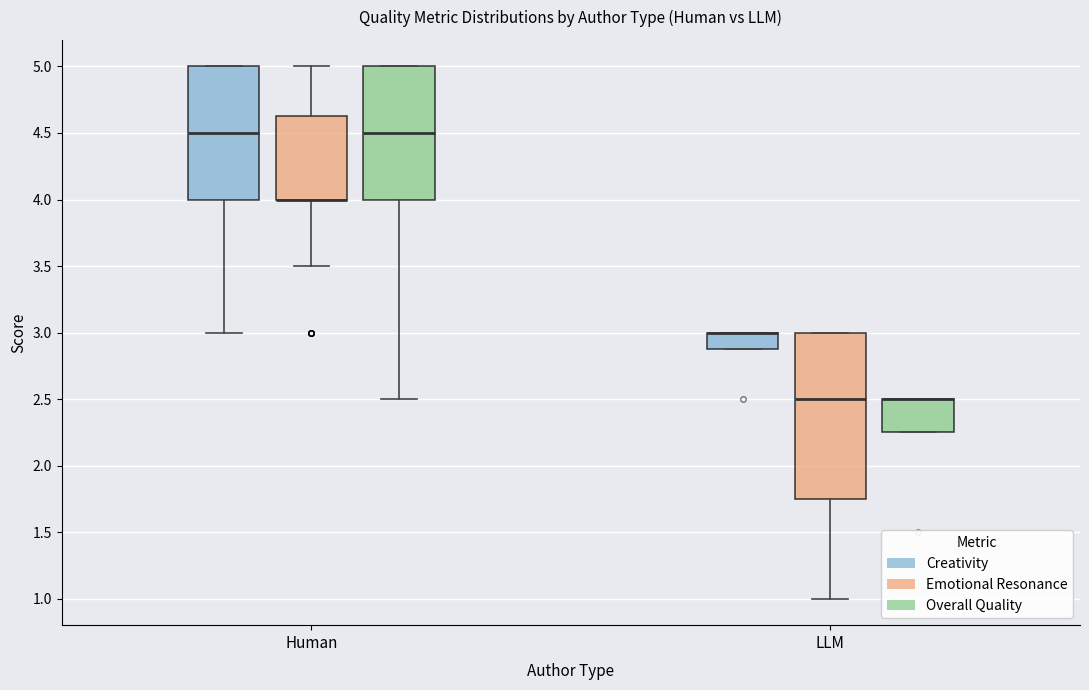

Reading left to right, read every box against the y-axis: the position of its median line, the range the box covers, and the ends of its whiskers. The values are not printed on the chart, so give them approximately, as read against the axis.

Human (Creativity): median 4.50, box 4.00 to 5.00, whiskers 3.00 to 5.00
Human (Emotional Resonance): median 4.00 (drawn on the box's lower edge), box 4.00 to 4.65, whiskers 3.50 to 5.00
Human (Overall Quality): median 4.50, box 4.00 to 5.00, whiskers 2.50 to 5.00
LLM (Creativity): median 3.00 (drawn on the box's upper edge), box 2.90 to 3.00, whiskers 2.90 to 3.00
LLM (Emotional Resonance): median 2.50, box 1.75 to 3.00, whiskers 1.00 to 3.00
LLM (Overall Quality): median 2.50 (drawn on the box's upper edge), box 2.25 to 2.50, whiskers 2.25 to 2.50